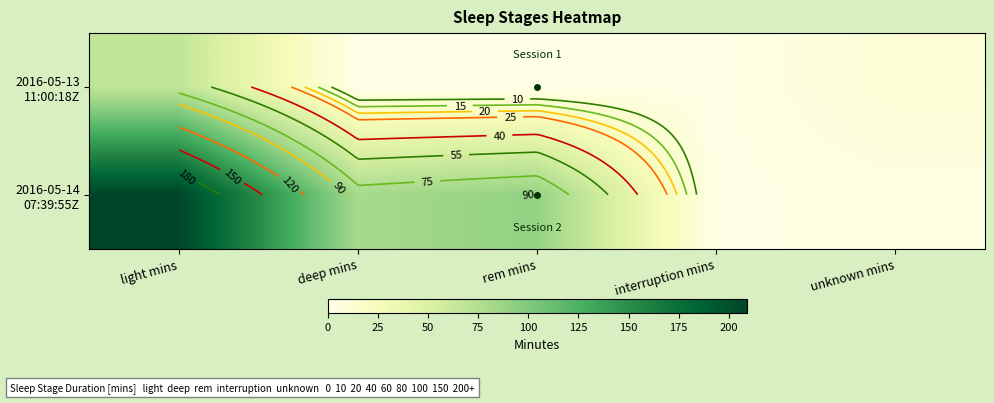

Which series has the largest total across all categories?

2016-05-14 07:39:55Z